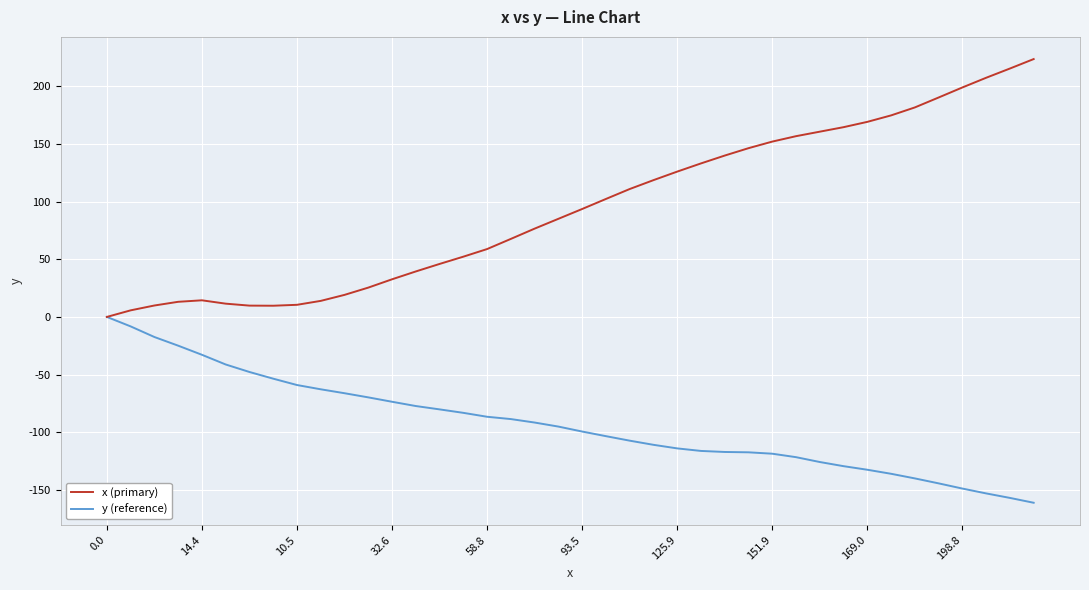

Rank the series by their average value, from highest to lowest.

x (primary), y (reference)